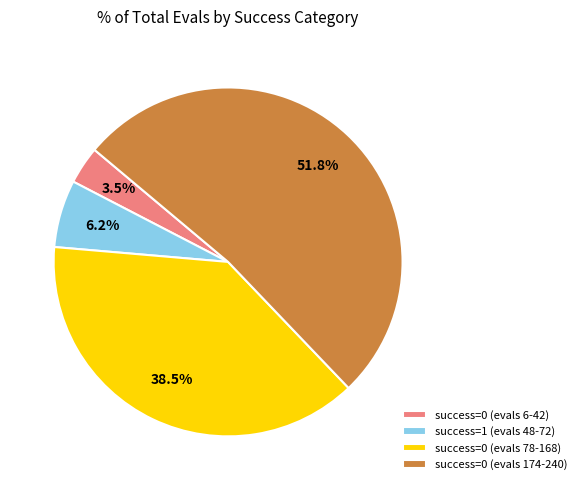

Combined, do success=0 (evals 174-240) and success=0 (evals 6-42) account for over 50%?

Yes